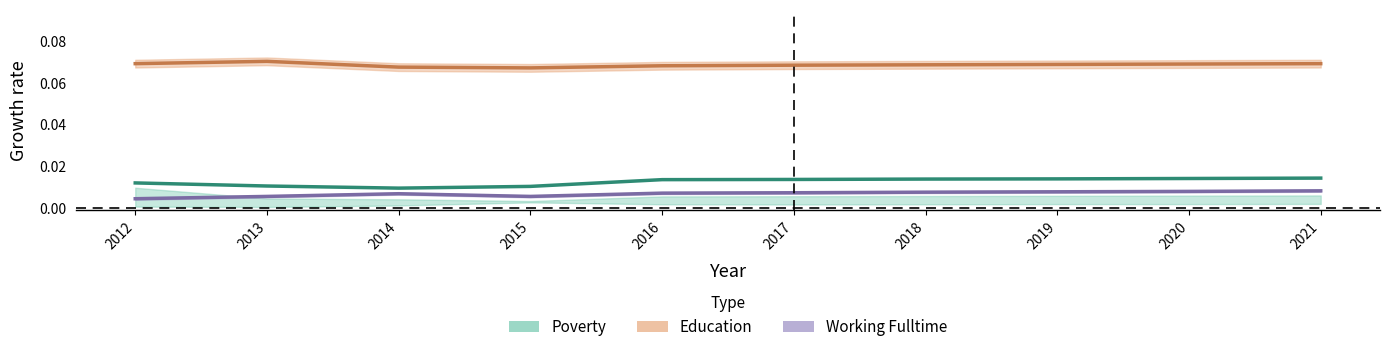

How many Working_Fulltime values are between 0 and 1?

10